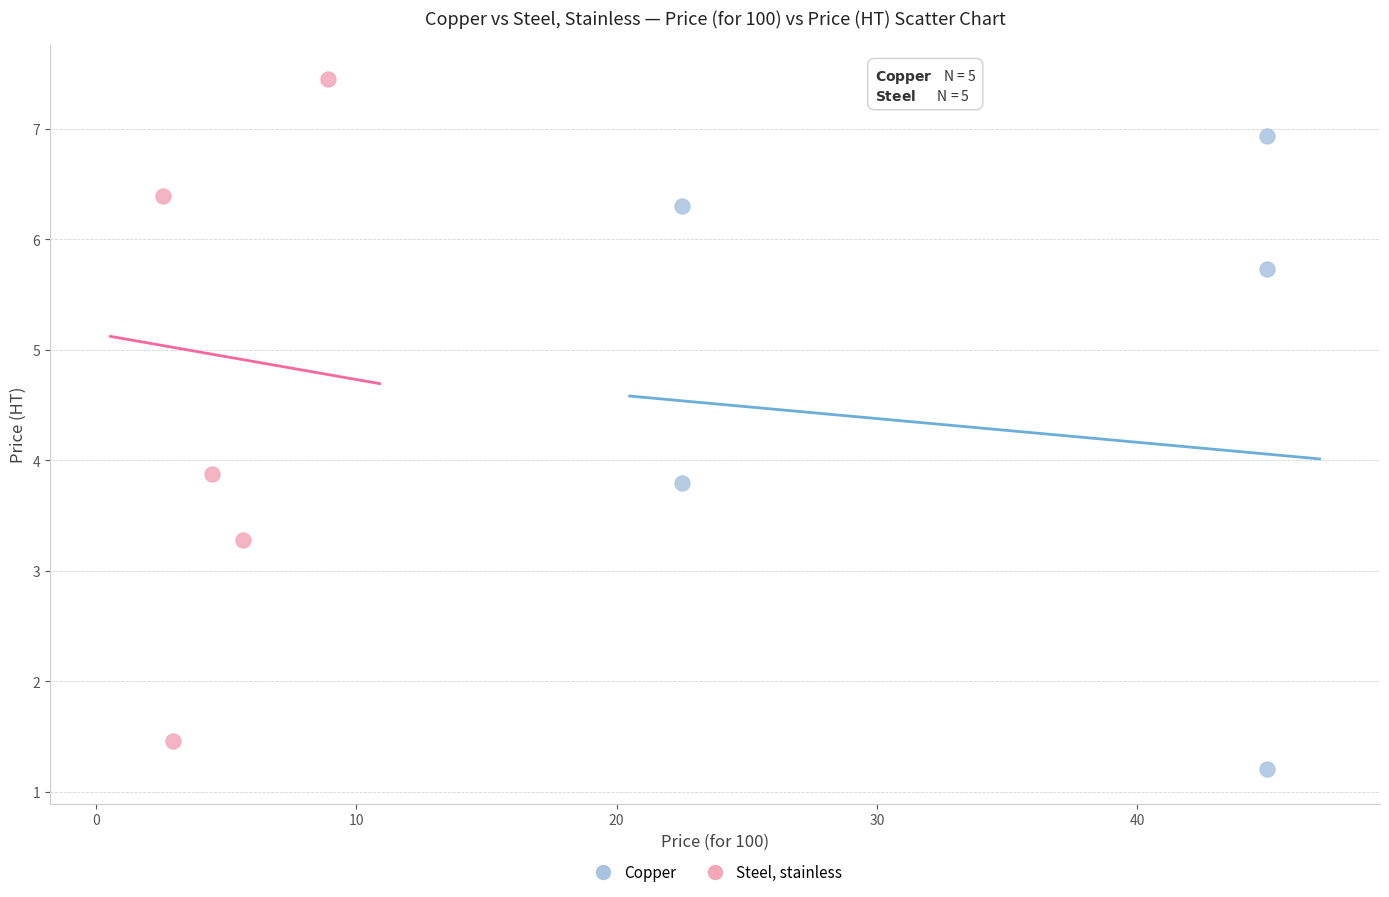

What are all the series names shown in the legend?

Copper, Steel, stainless